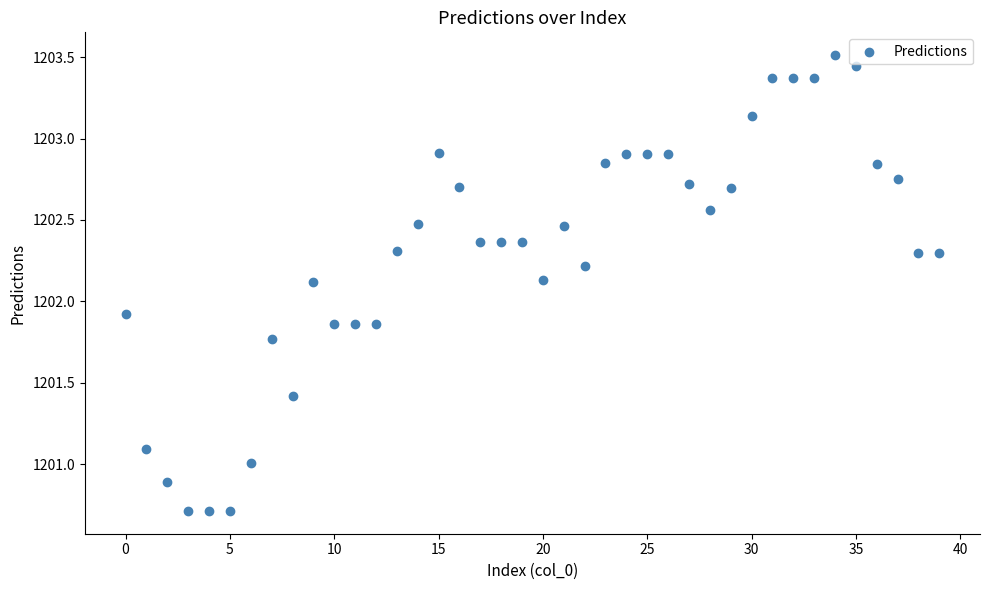

What is the range of Y values (max minus min)?

2.8